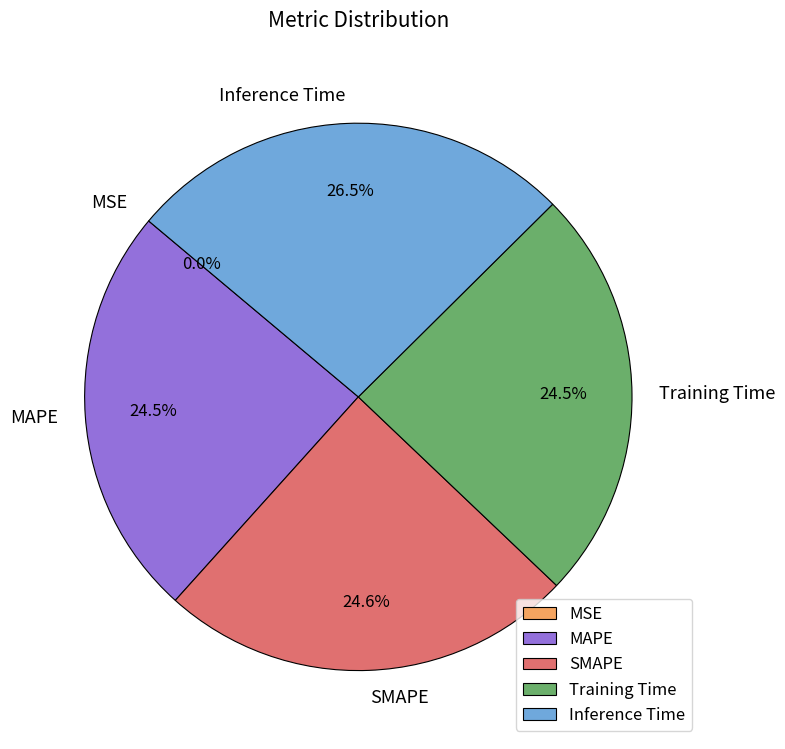

The Training Time slice represents 36% of the pie. True or false?

False